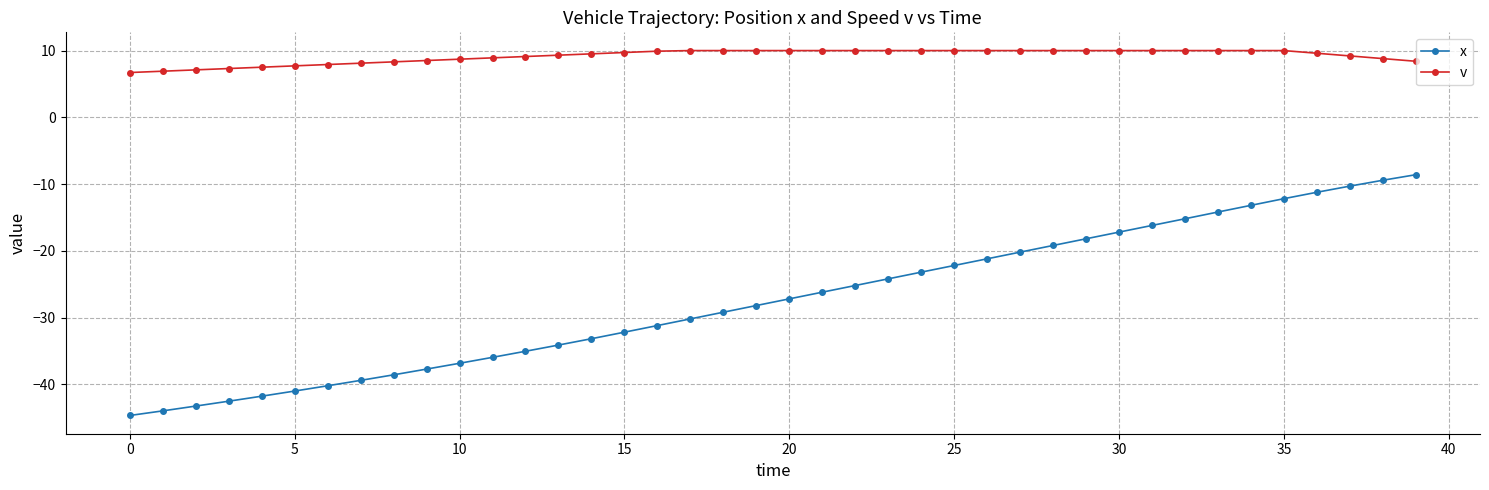

What is the value of the v point at the 16th from the left?

9.7